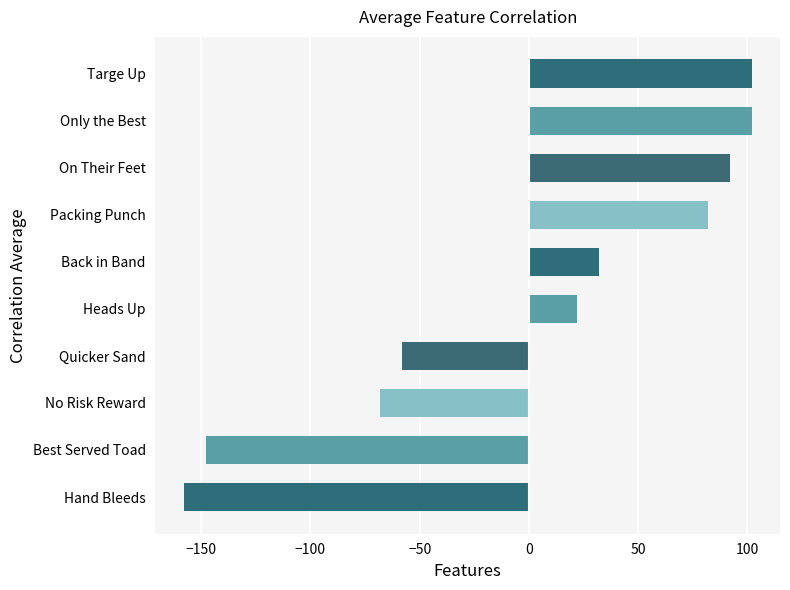

How many series are shown in this chart?

1